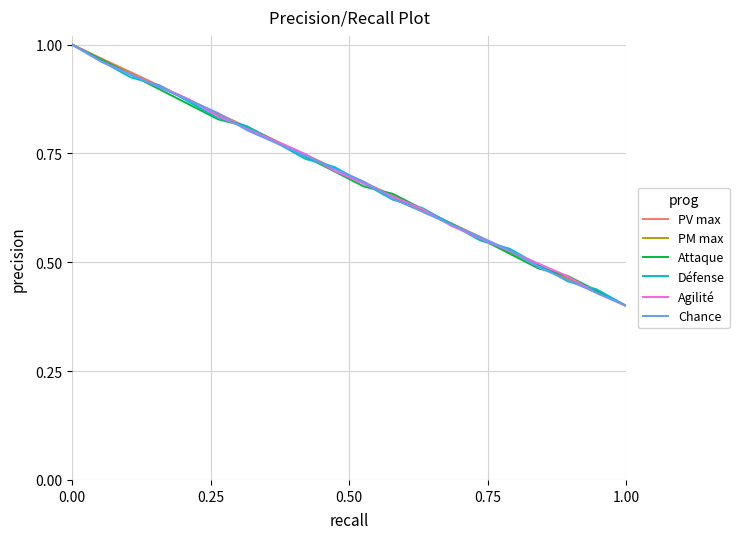

Which series has the widest spread of values?

PV max